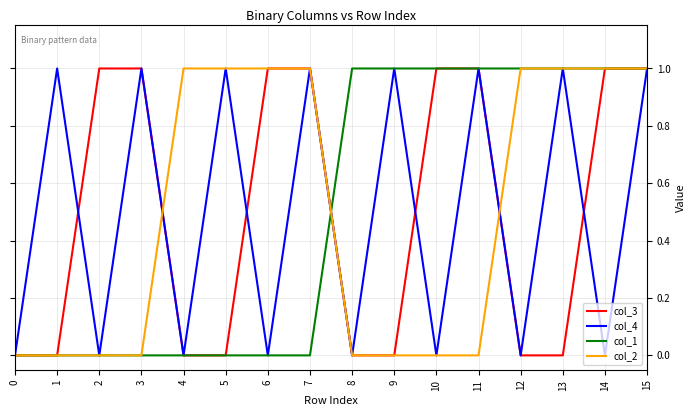

How many lines are shown in the chart?

4